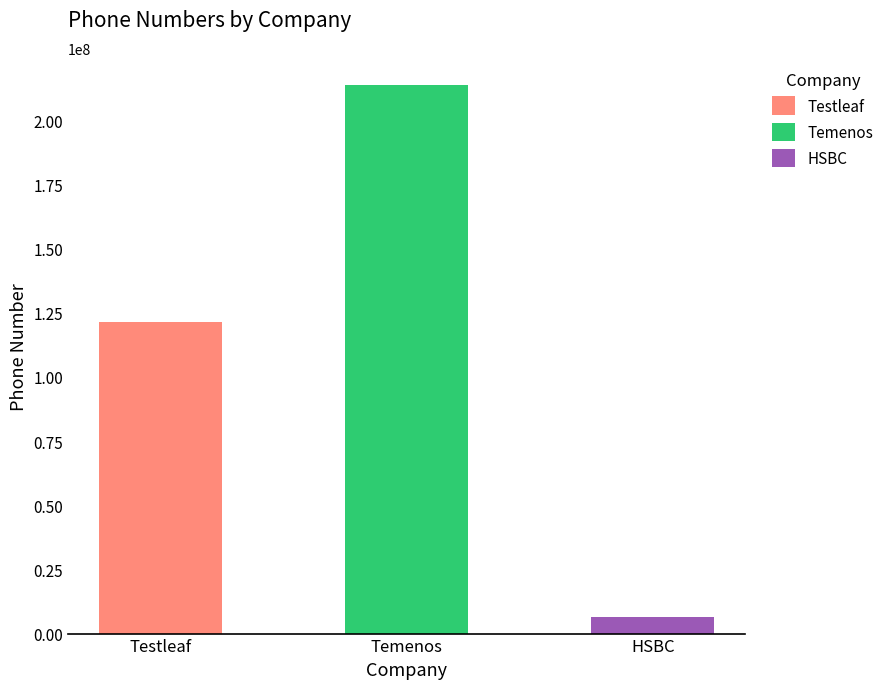

Reading left to right, transcribe all the data shown in this chart.

121330321	213546543	6465431